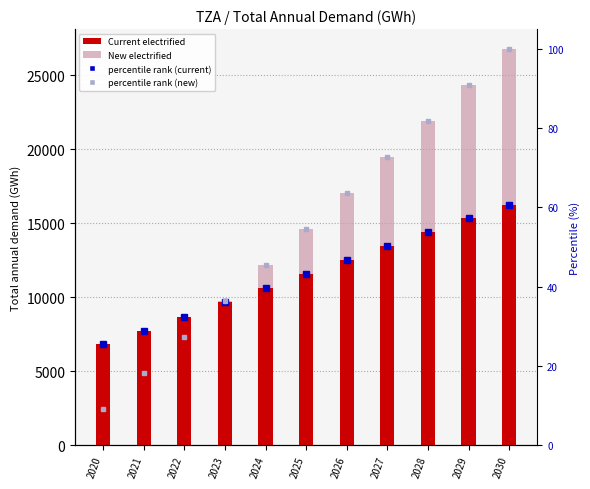

Between 2021 and 2023, which is larger?

2023